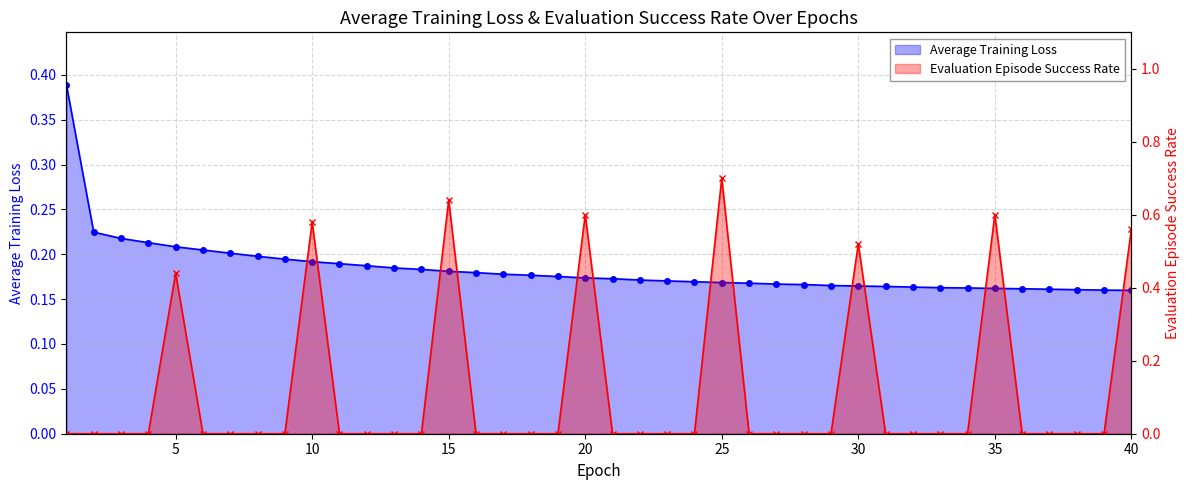

Which series has the largest total across all categories?

Average Training Loss